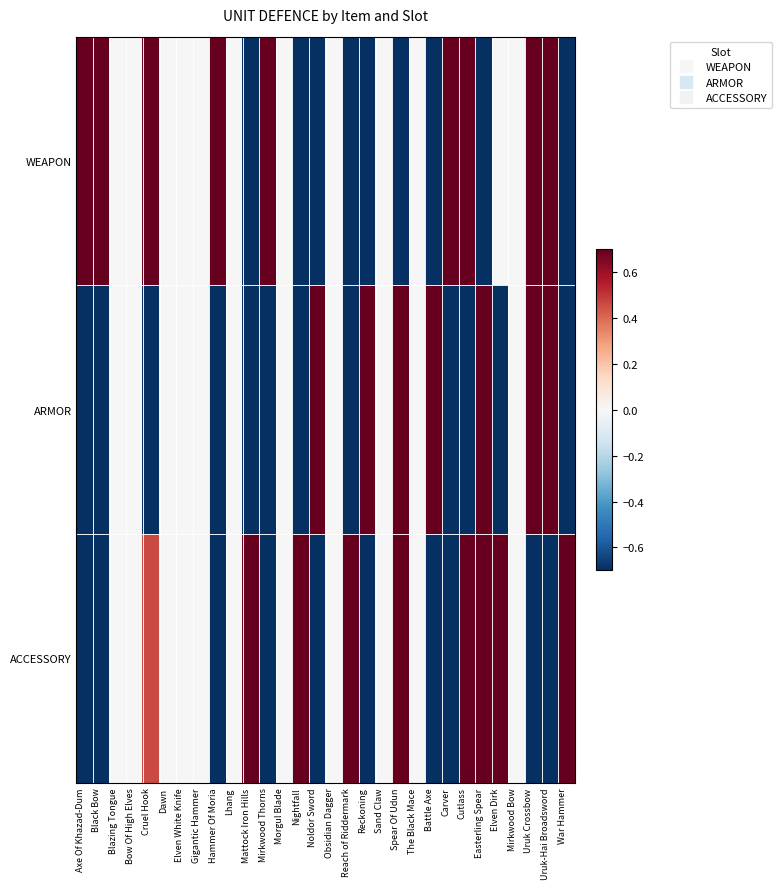

What is the total value across all series at Cutlass?

0.7